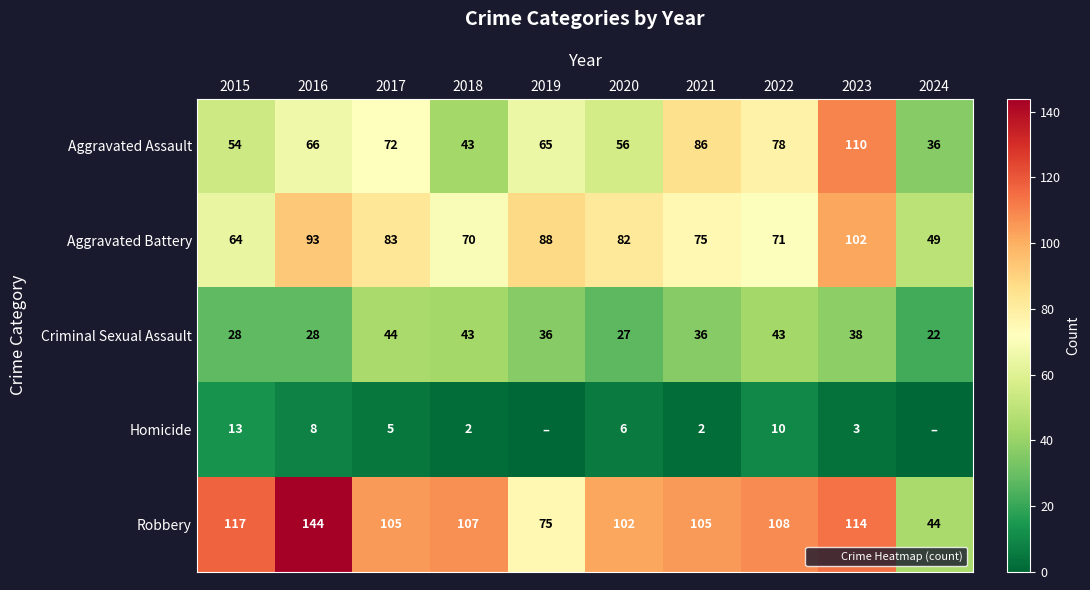

What is the sum of all Aggravated Assault values?

666